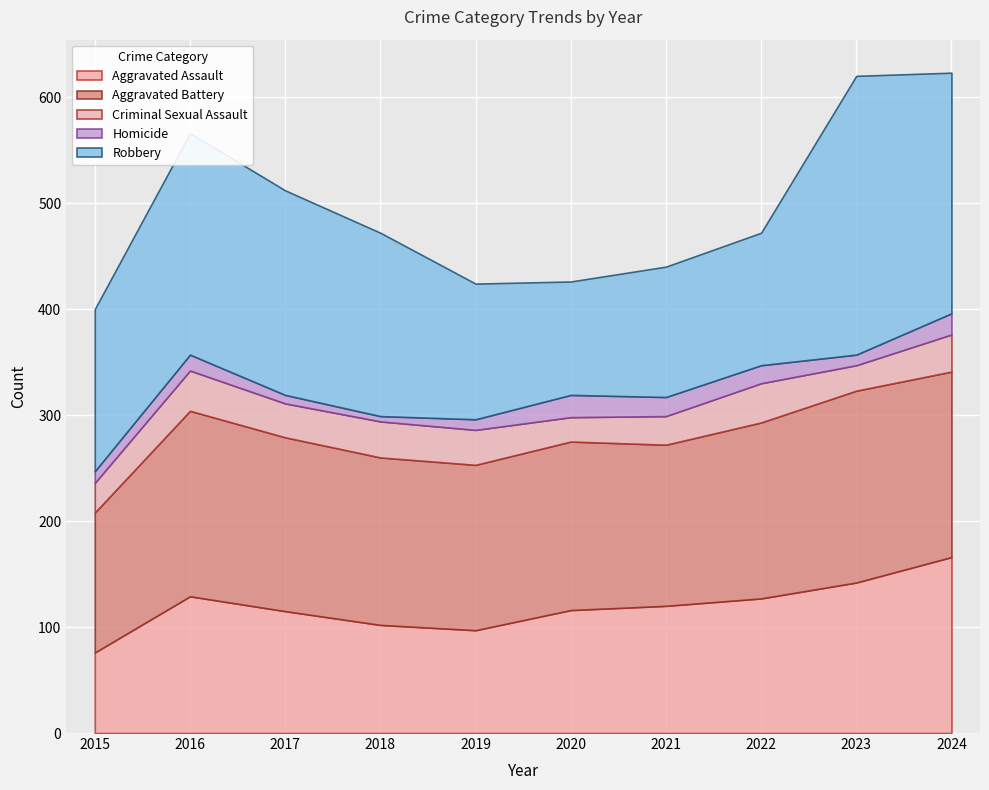

What is the difference between the second highest and minimum values in the Aggravated Assault series?

66